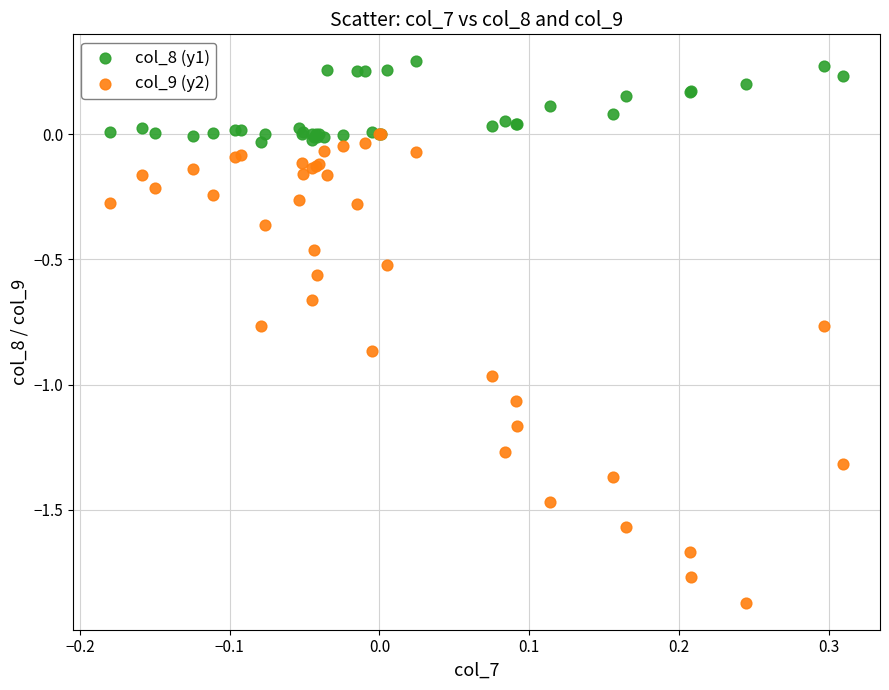

Which series contains the lowest Y value?

col_9 (y2)